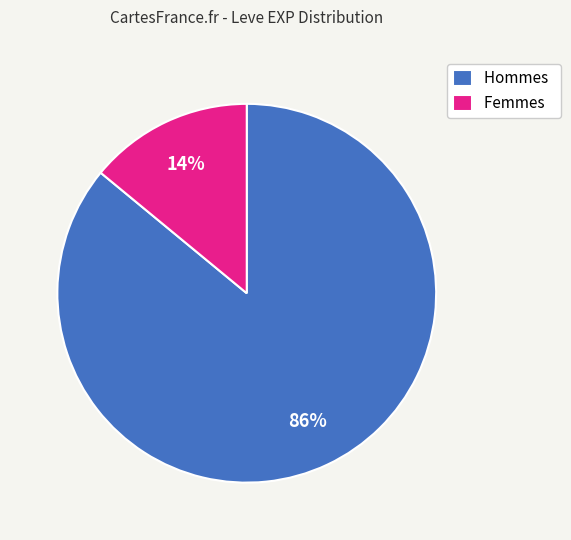

Which slice is the smallest?

Femmes